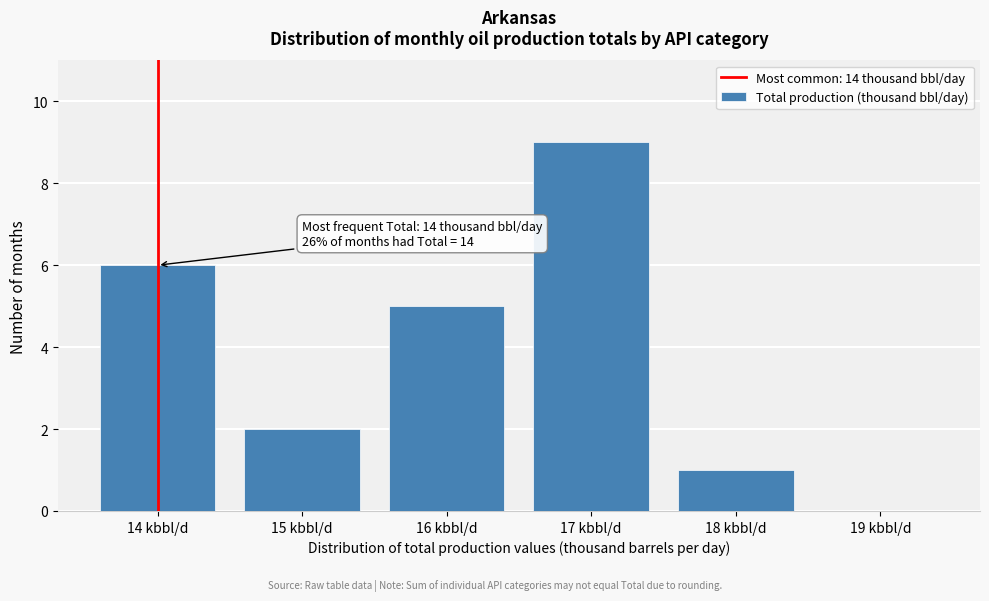

Reading right to left, extract all data points from this chart.

19 kbbl/d=0	18 kbbl/d=1	17 kbbl/d=9	16 kbbl/d=5	15 kbbl/d=2	14 kbbl/d=6